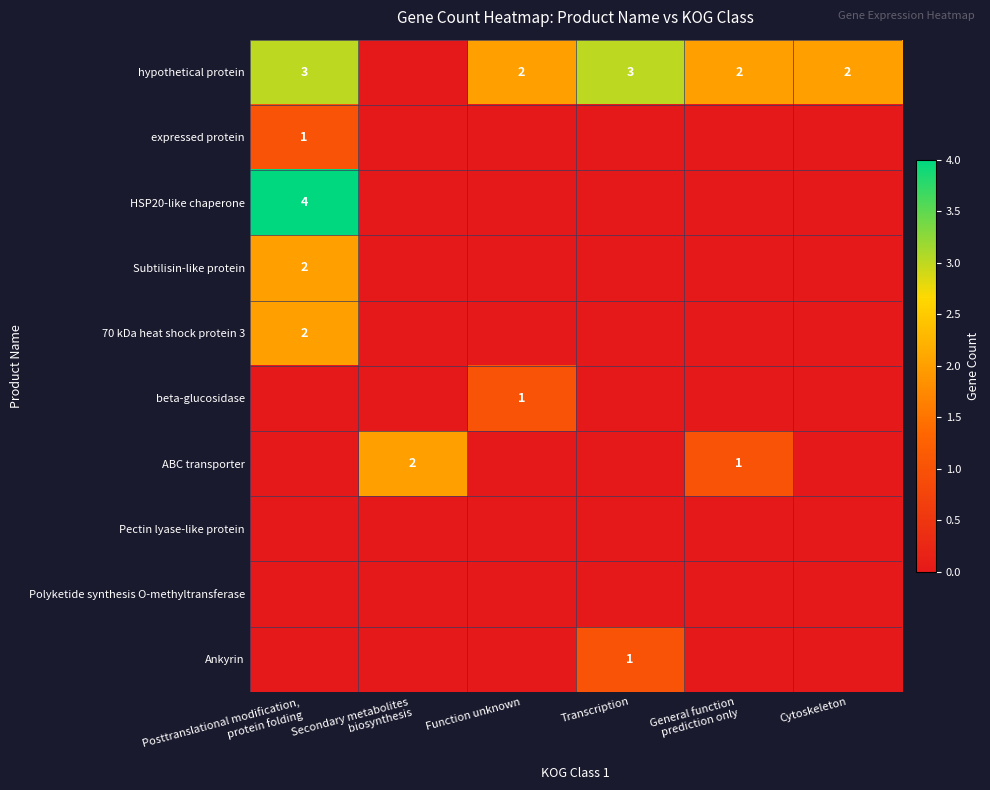

The Polyketide synthesis O-methyltransferase series shows 0 at General function prediction only. True or false?

True